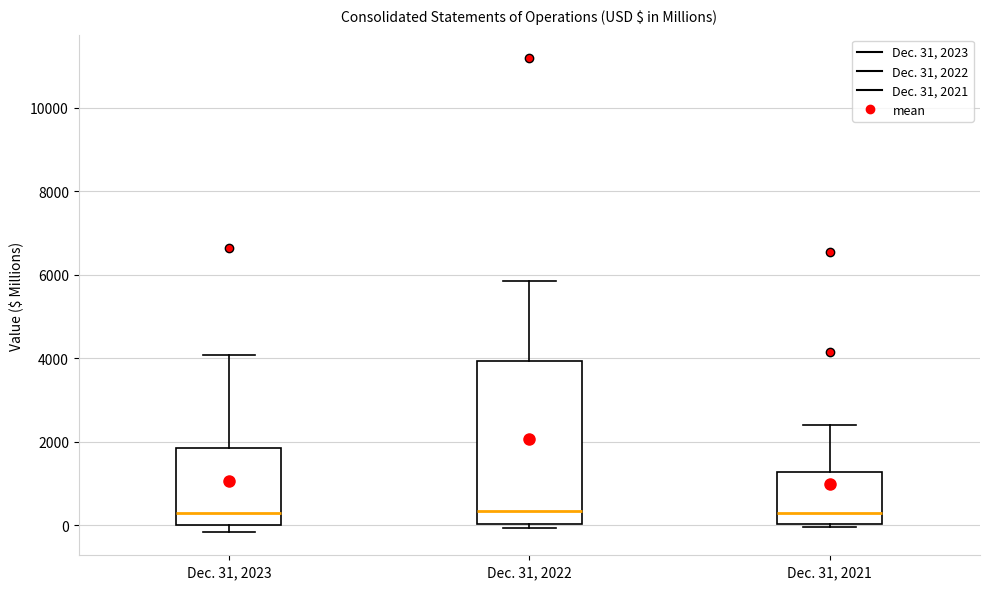

Where is the lower edge of the box for Dec. 31, 2022 on the y-axis? The values are not printed on the chart, so give them approximately, as read against the axis.

0